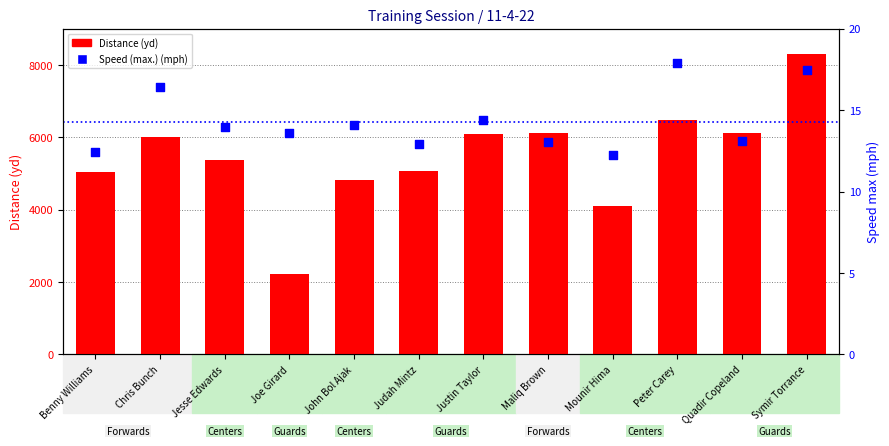

What is the total value across all series at Maliq Brown?

6125.1